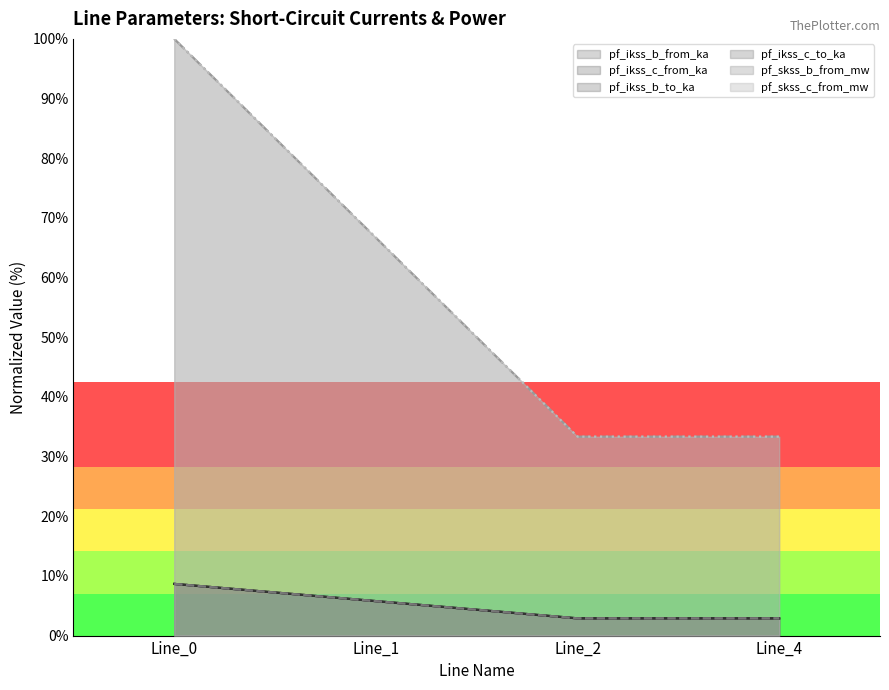

True or false: pf_ikss_b_to_ka and pf_ikss_b_from_ka intersect in this chart.

False